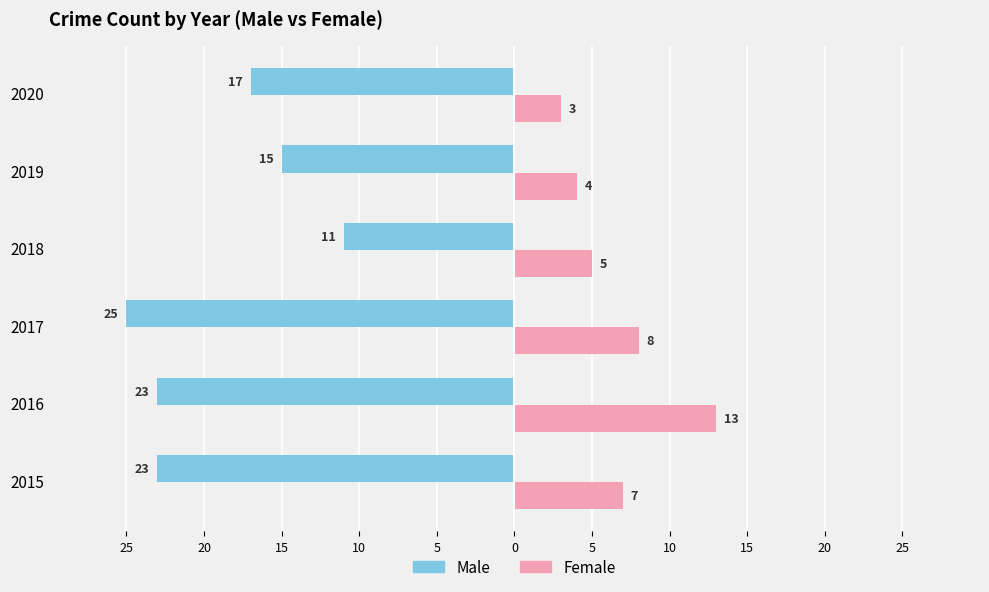

What are all the series names shown in the legend?

Male, Female